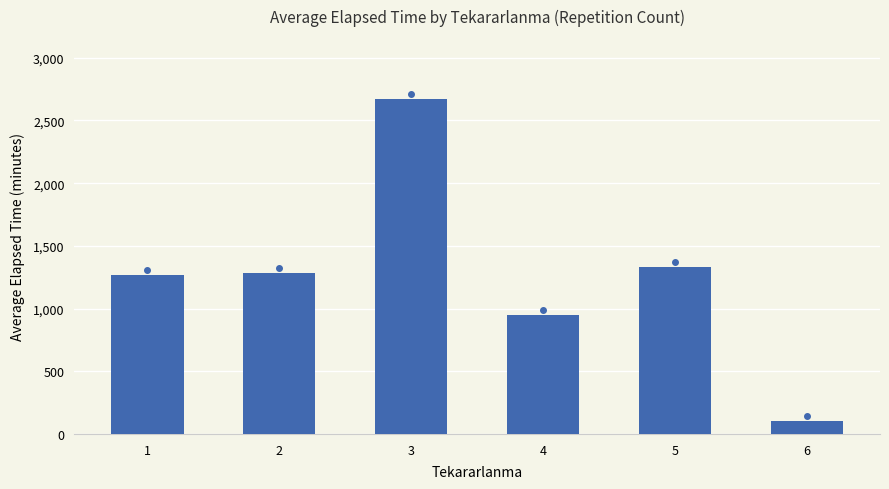

How many categories are shown in the chart?

6